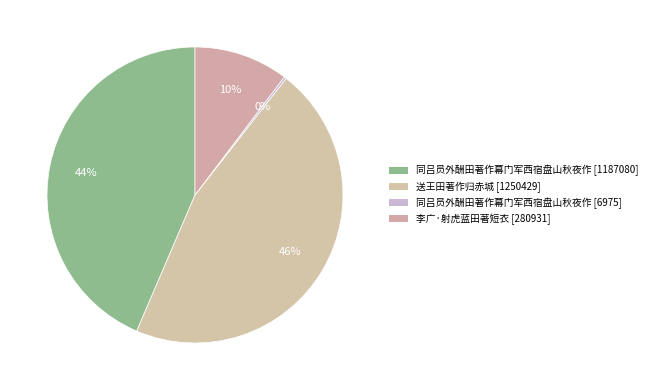

Is 同吕员外酬田著作幕门军西宿盘山秋夜作 [6975] the majority of the pie?

No